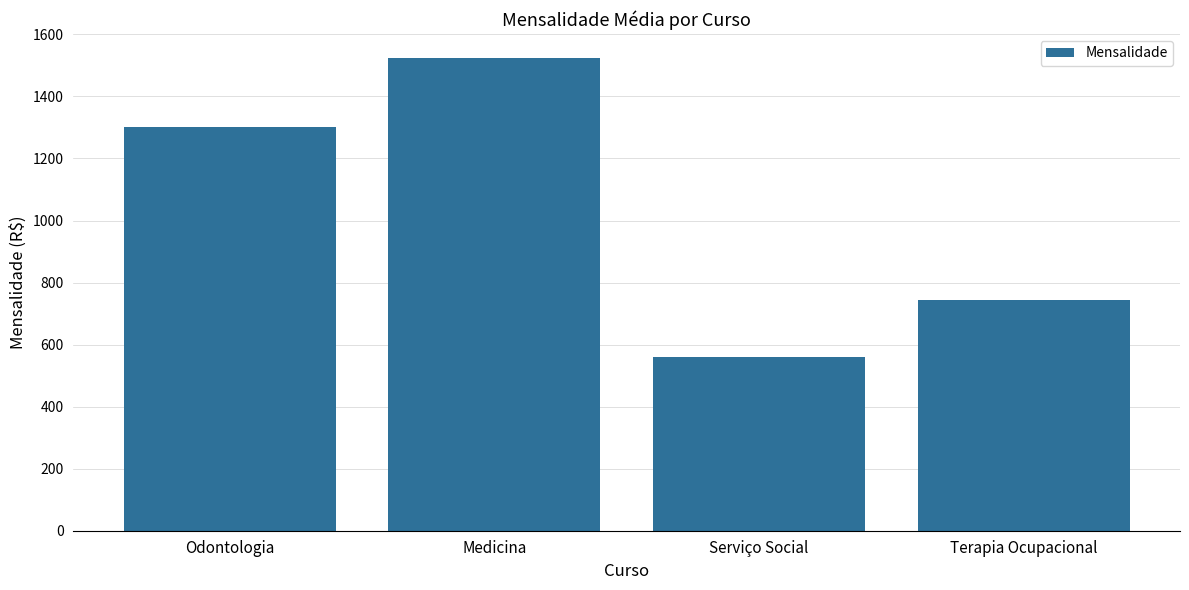

What is the difference between the values at Medicina and Serviço Social?

965.0